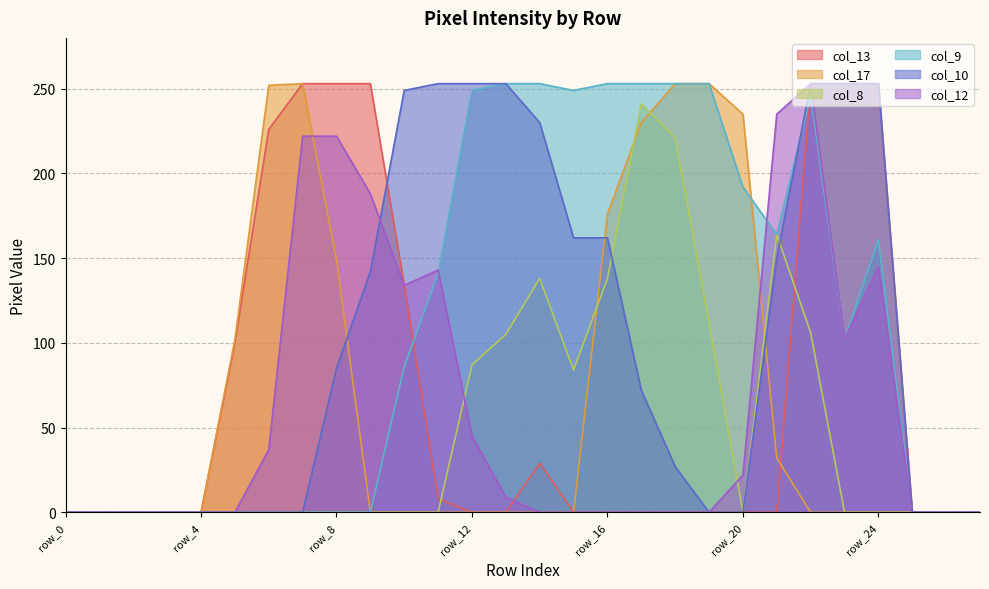

At which category is the sum across all series the highest?

row_22